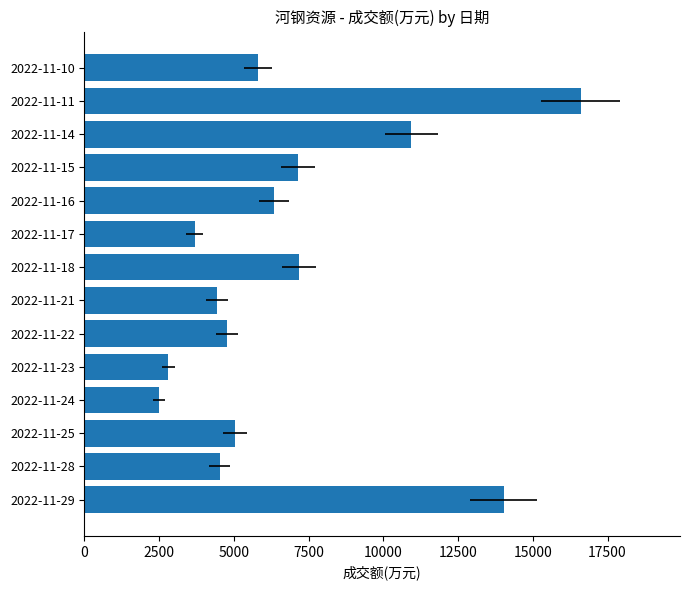

What is the average value?

6840